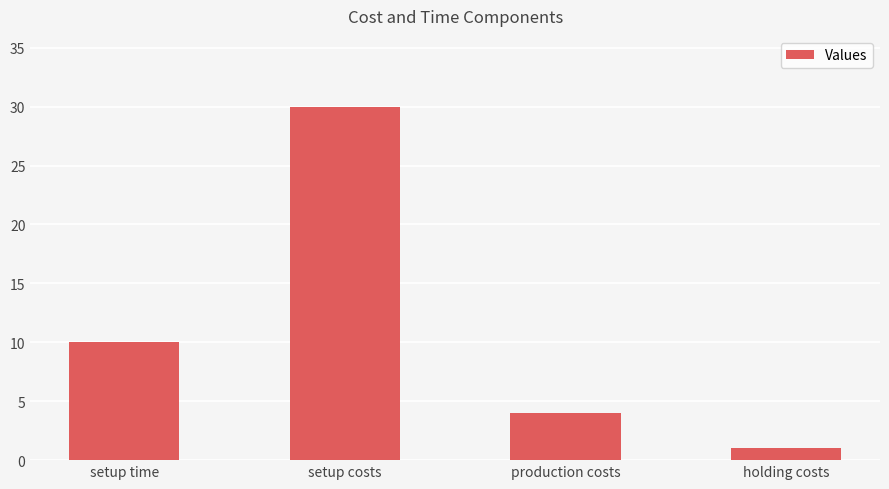

What is the change in value from production costs to holding costs?

-3